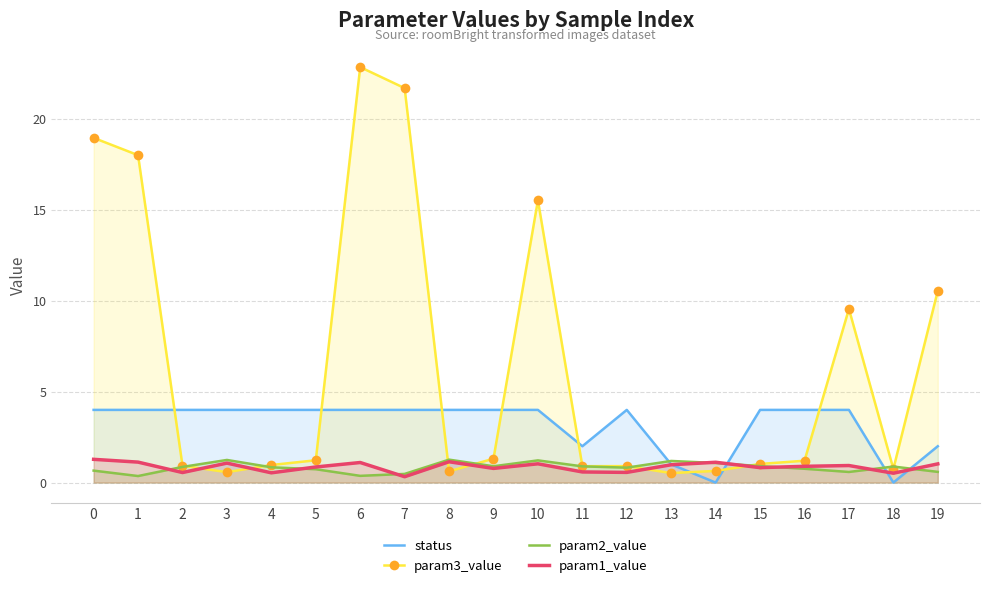

List the labels in order of status value, largest first.

0, 1, 2, 3, 4, 5, 6, 7, 8, 9, 10, 12, 15, 16, 17, 11, 19, 13, 14, 18